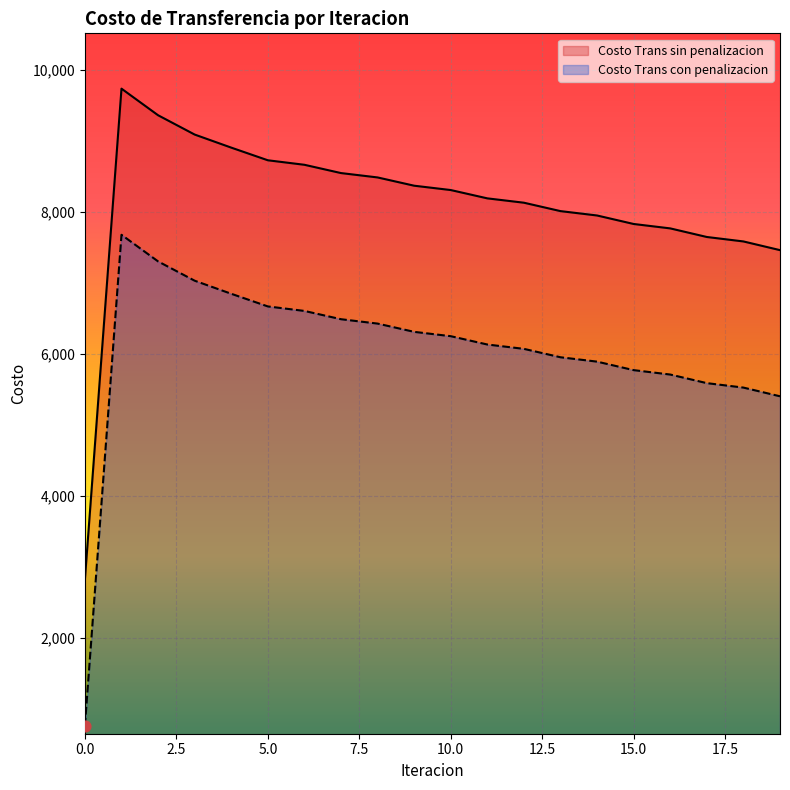

At how many categories does at least one series exceed 8258?

10